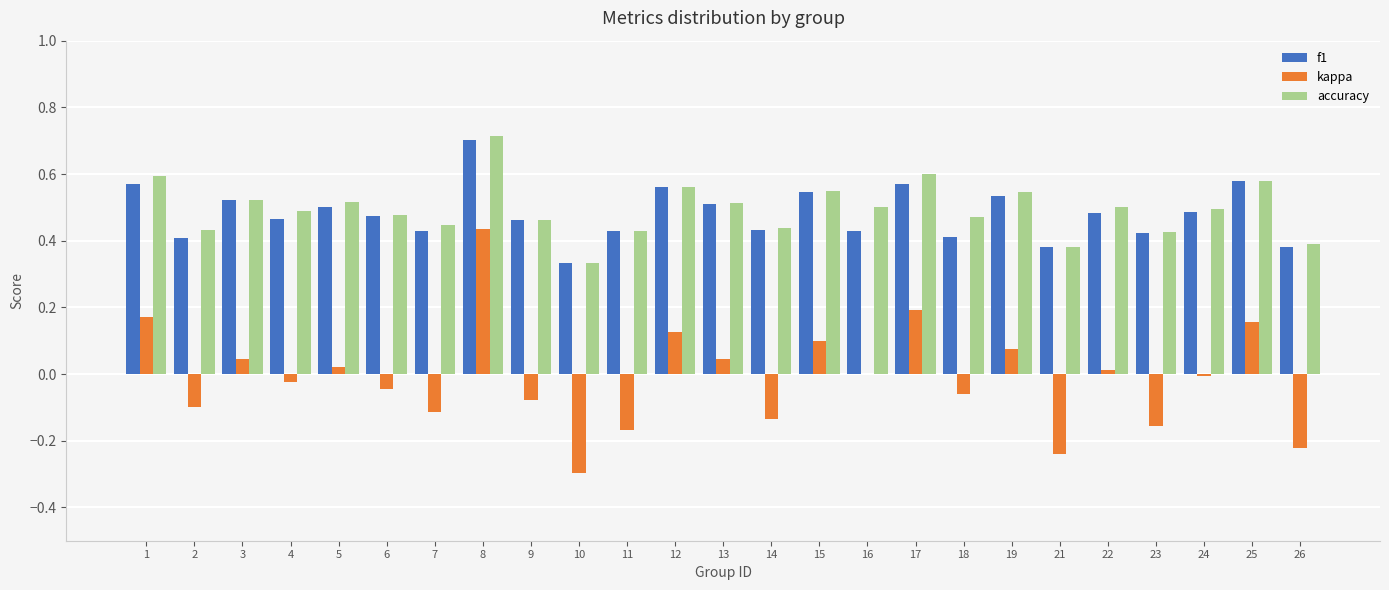

True or false: kappa has a value of 0.3 at 1.

False